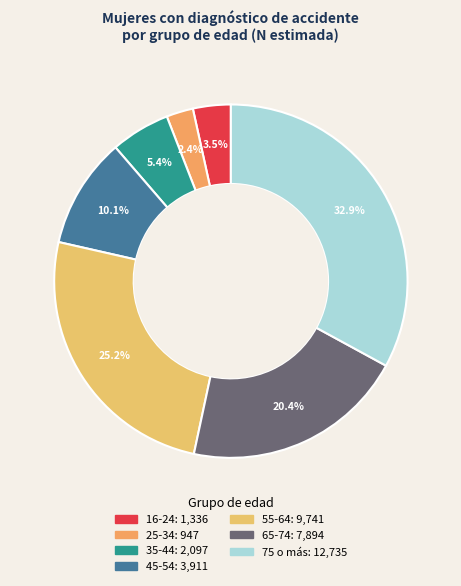

Which slice is the largest?

75 o más